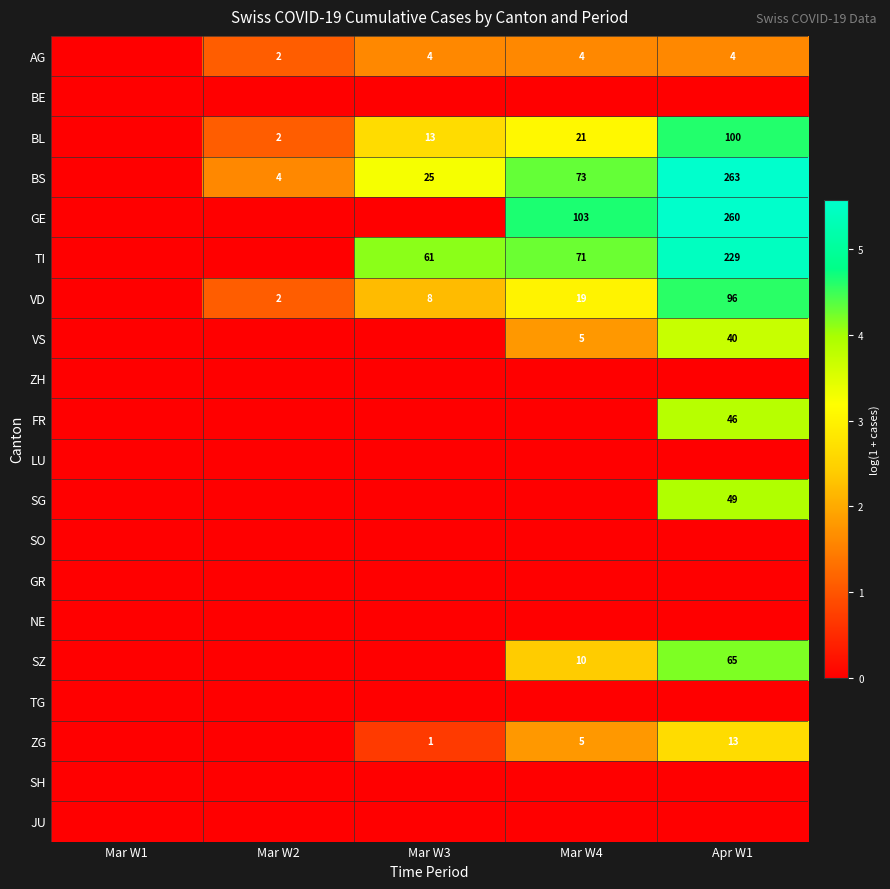

Is it true that BL equals 145 at Apr W1?

False